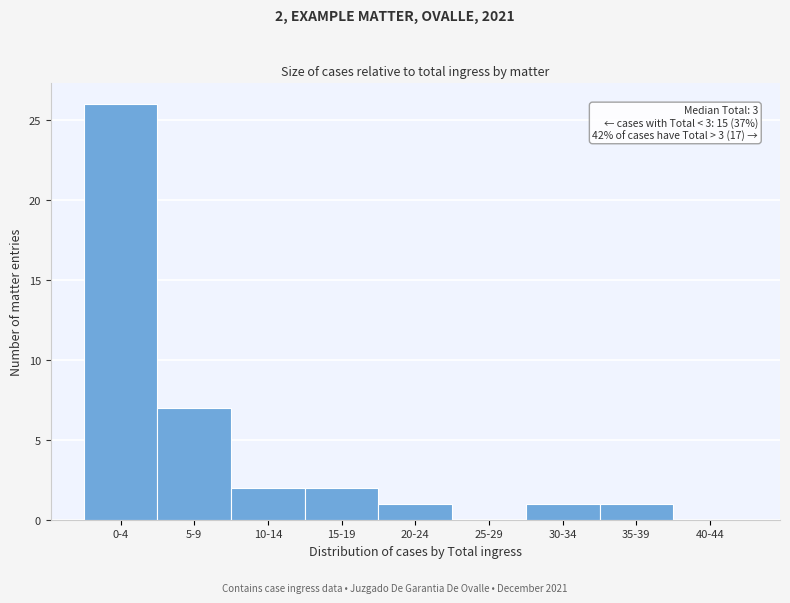

Reading left to right, list all the values displayed in this chart.

0-4=26	5-9=7	10-14=2	15-19=2	20-24=1	25-29=0	30-34=1	35-39=1	40-44=0